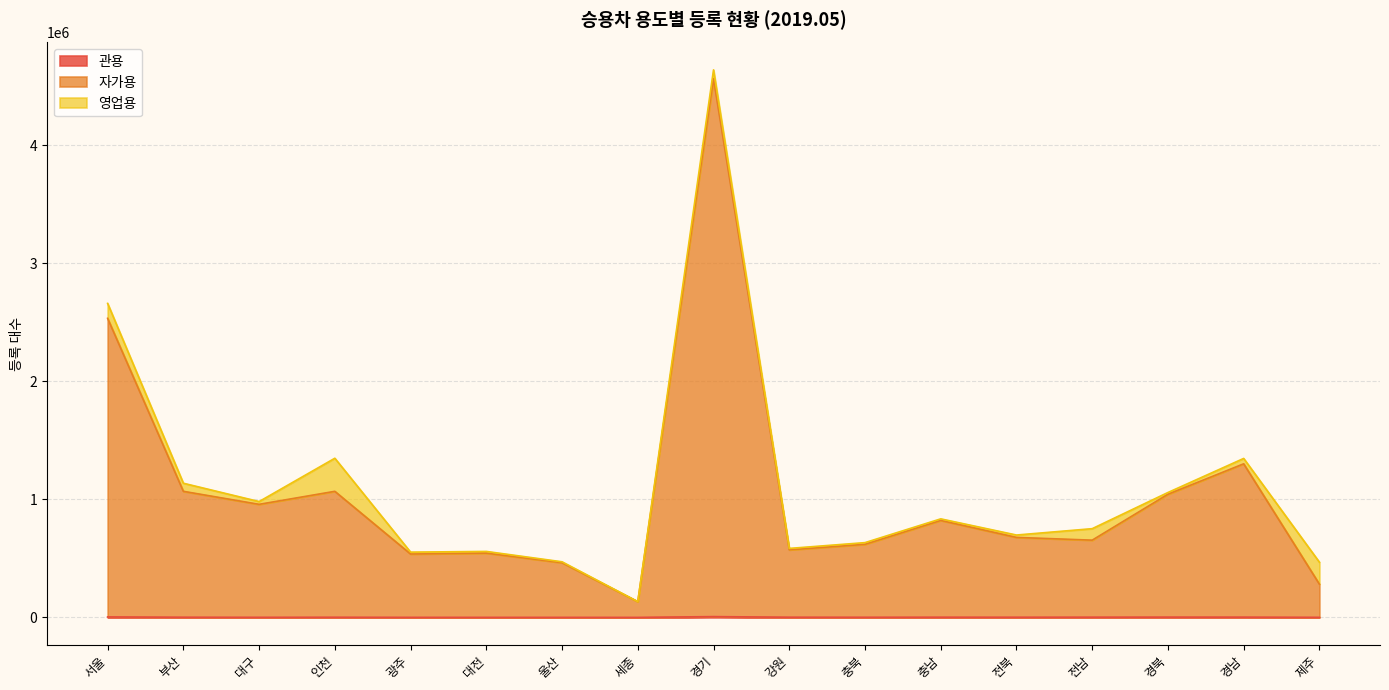

True or false: 관용 has more than 2 interior local peaks.

True